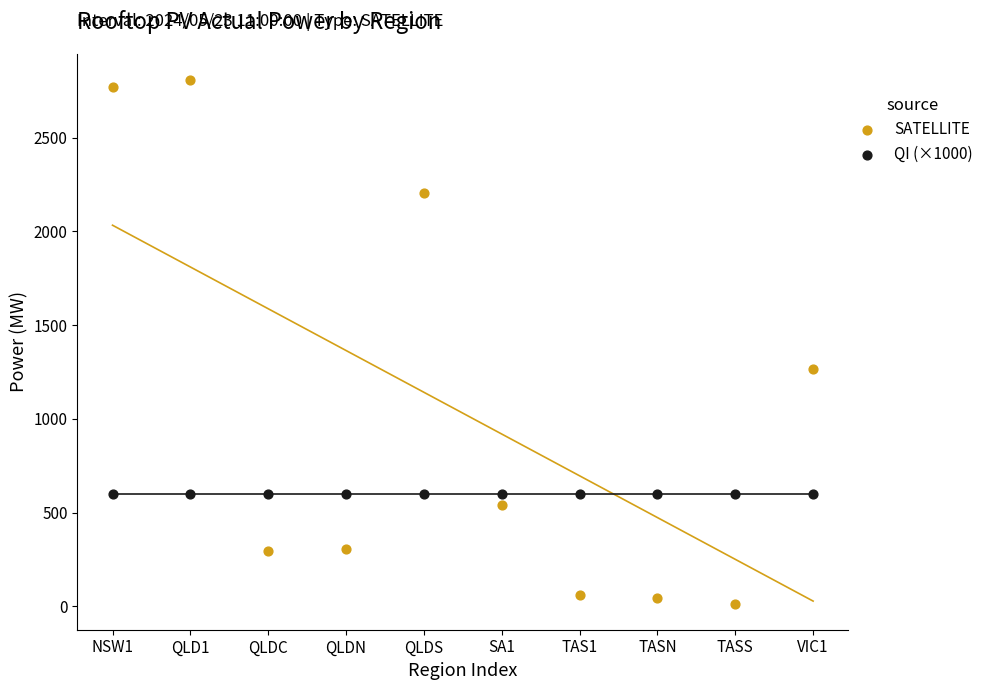

Which series contains the highest Y value?

SATELLITE